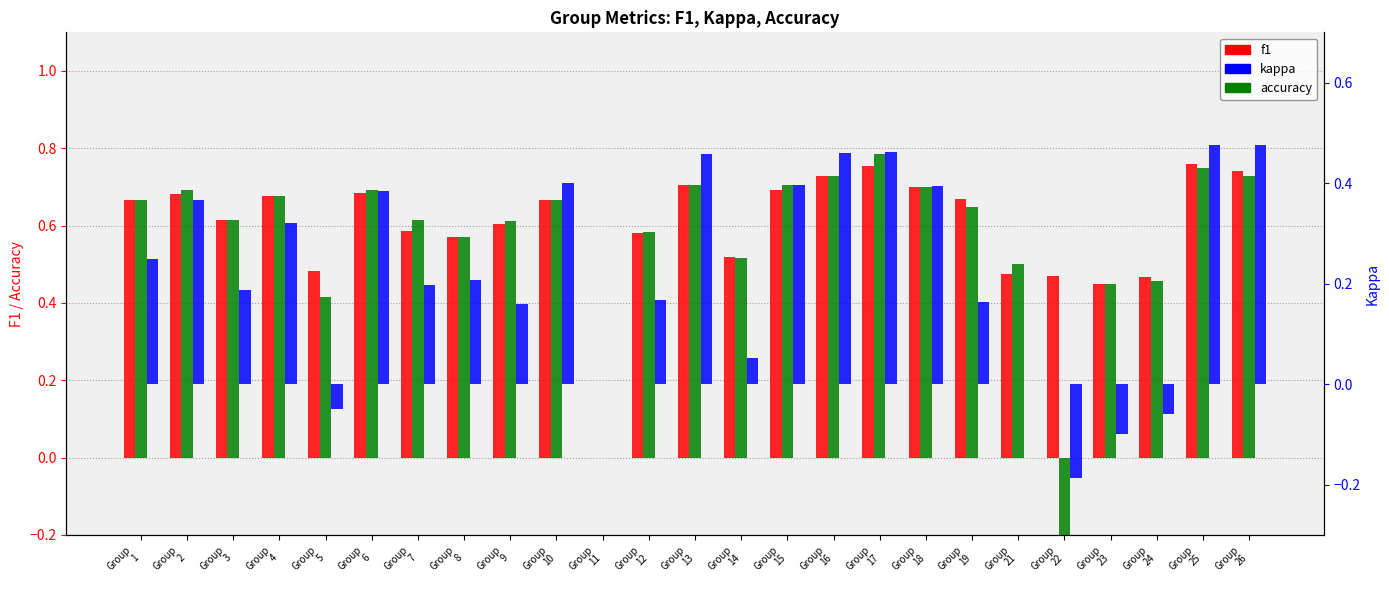

Reading left to right, extract all data points from this chart.

f1: 0.7	0.7	0.6	0.7	0.5	0.7	0.6	0.6	0.6	0.7	0.0	0.6	0.7	0.5	0.7	0.7	0.8	0.7	0.7	0.5	0.5	0.4	0.5	0.8	0.7
accuracy: 0.7	0.7	0.6	0.7	0.4	0.7	0.6	0.6	0.6	0.7	0.0	0.6	0.7	0.5	0.7	0.7	0.8	0.7	0.6	0.5	-0.5	0.4	0.5	0.8	0.7
kappa: 0.2	0.4	0.2	0.3	-0.1	0.4	0.2	0.2	0.2	0.4	0.0	0.2	0.5	0.1	0.4	0.5	0.5	0.4	0.2	0.0	-0.2	-0.1	-0.1	0.5	0.5